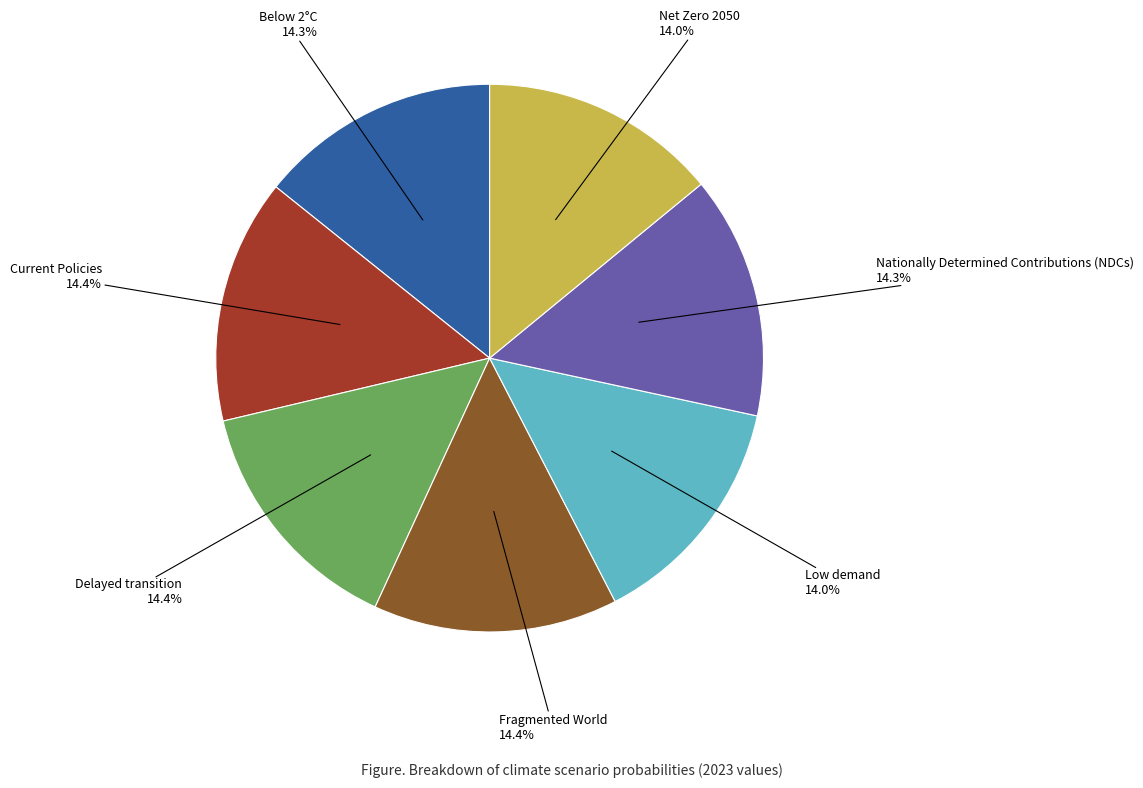

What portion of the pie excludes Net Zero 2050?

86.0%